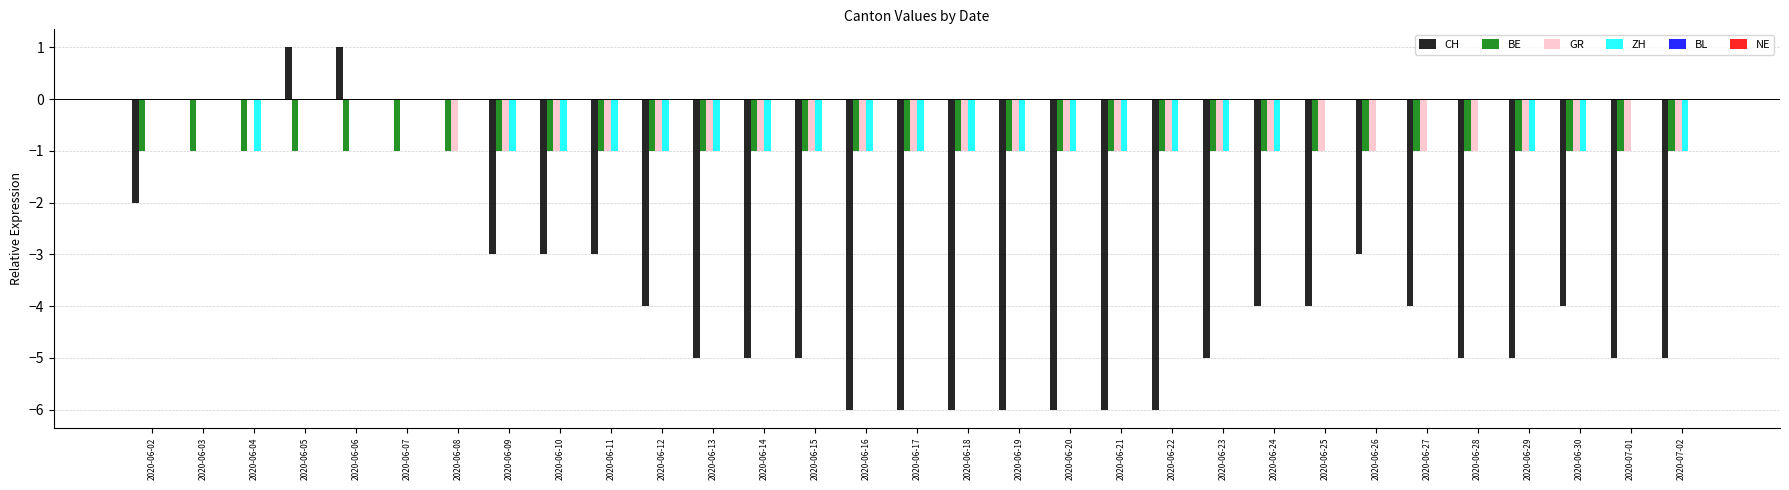

Is the value of CH at 2020-06-04 greater than the value of BE at 2020-06-04?

Yes